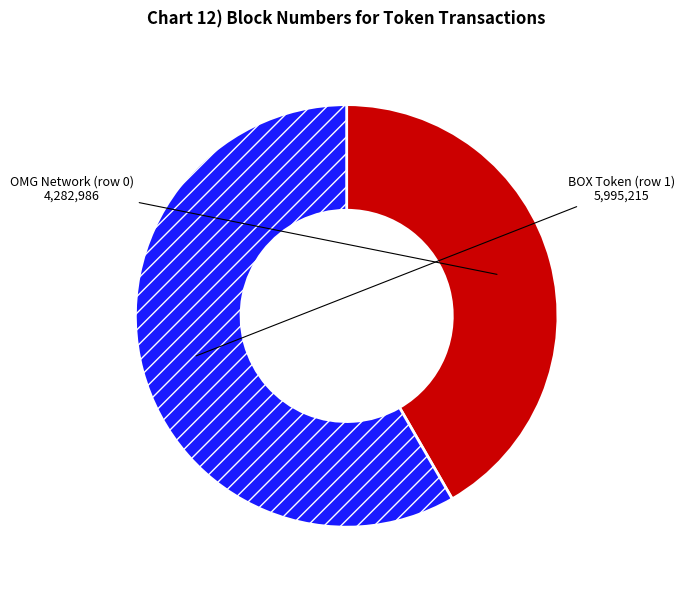

What is the ratio of the value at BOX Token (row 1) to the value at OMG Network (row 0)?

1.4